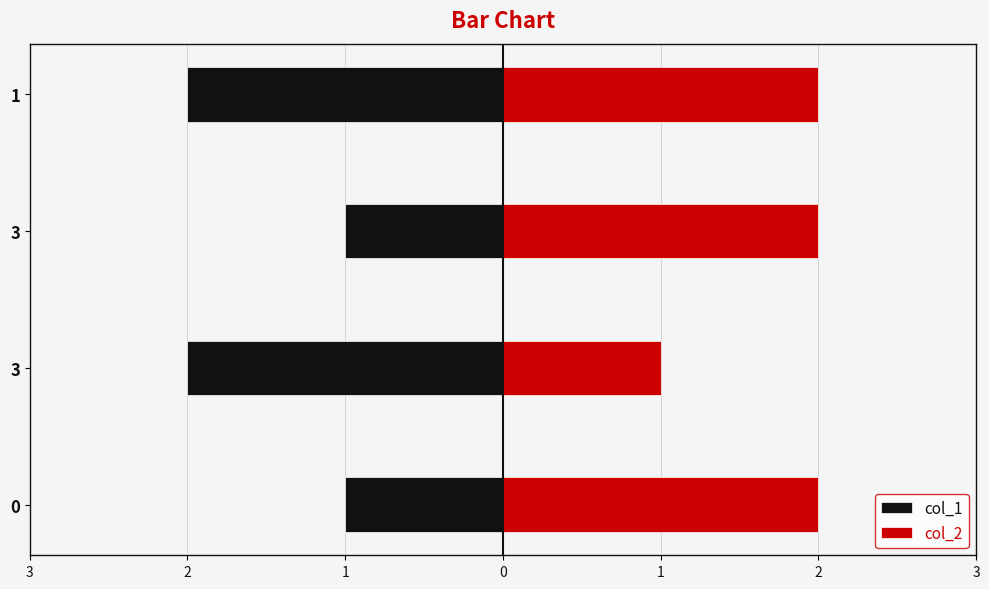

List the series in order of their peak value, highest first.

col_2, col_1